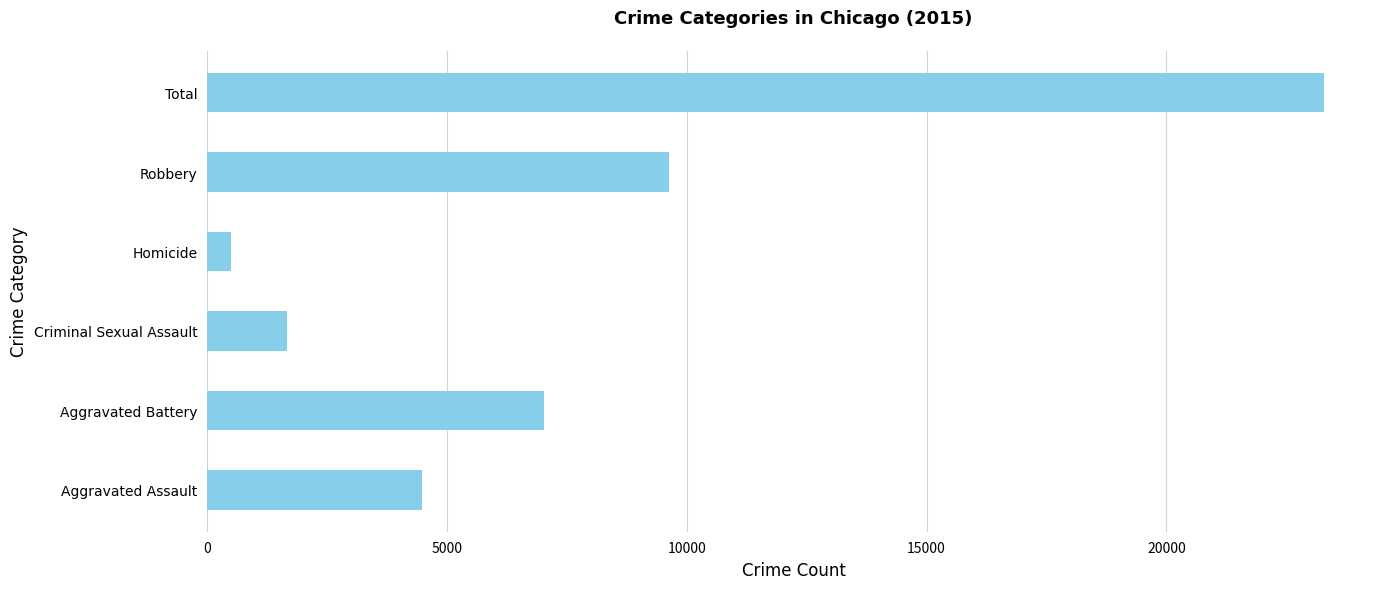

Which has a higher value, Robbery or Criminal Sexual Assault?

Robbery